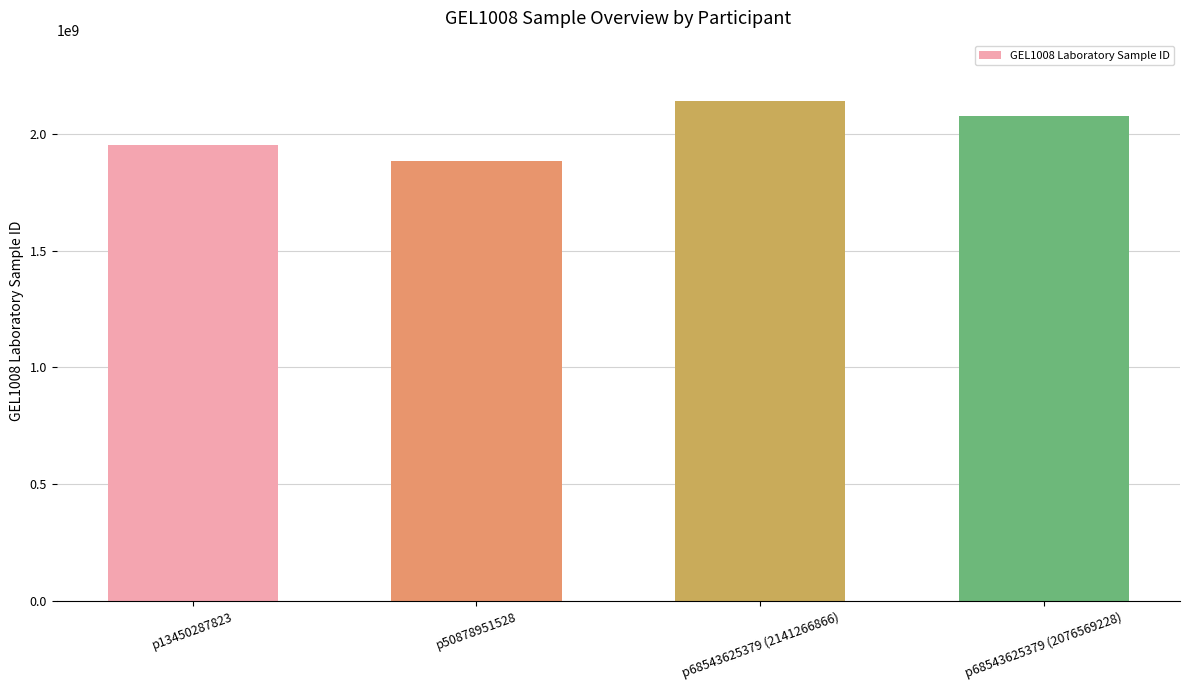

Reading left to right, transcribe all the data shown in this chart.

p13450287823=1951973318	p50878951528=1884297984	p68543625379 (2141266866)=2141266866	p68543625379 (2076569228)=2076569228